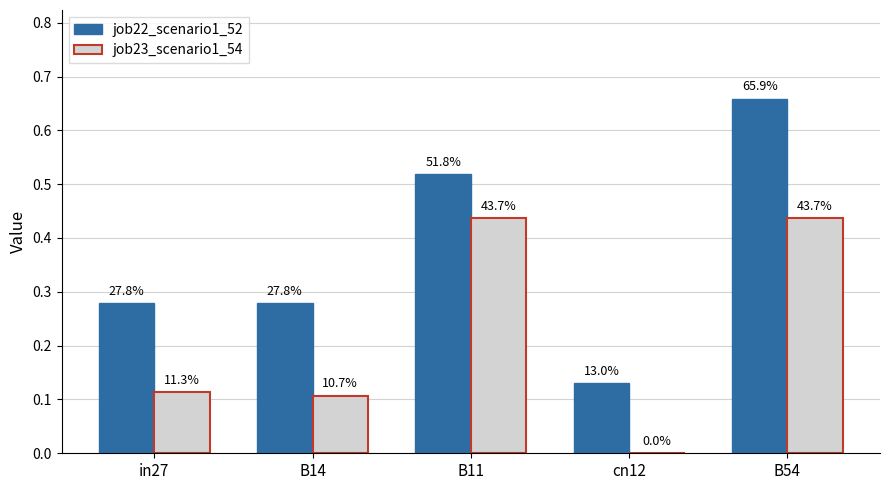

At which category is the sum across all series the highest?

B54